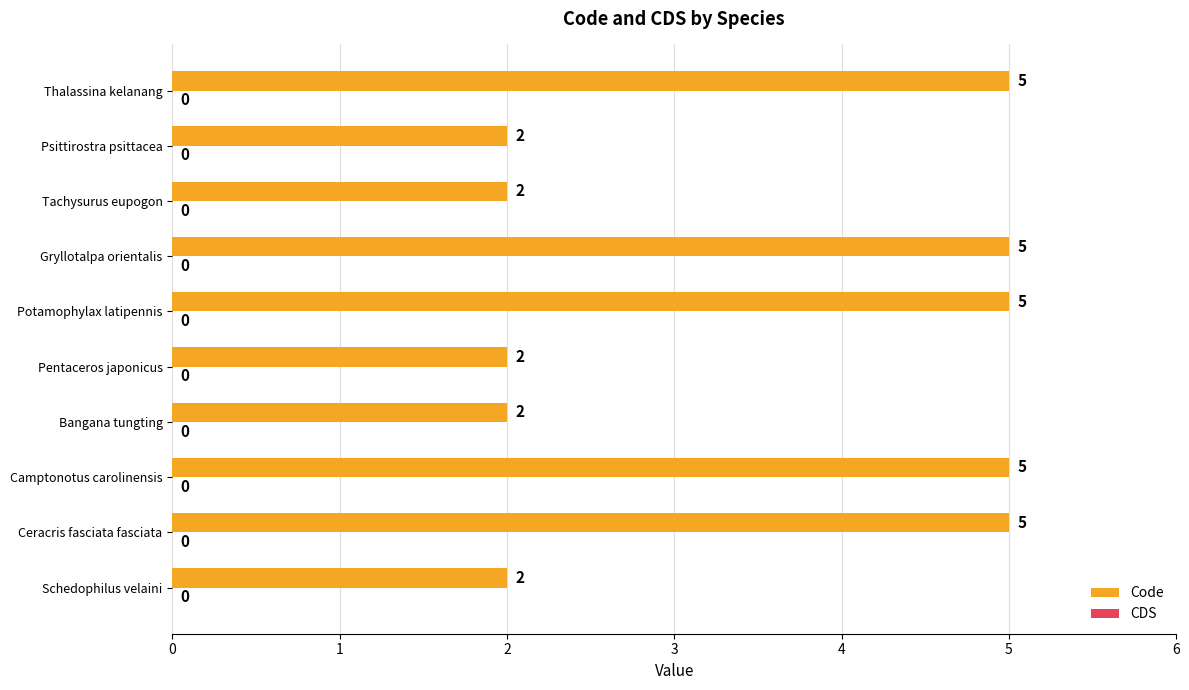

What is the minimum value shown in the chart?

2